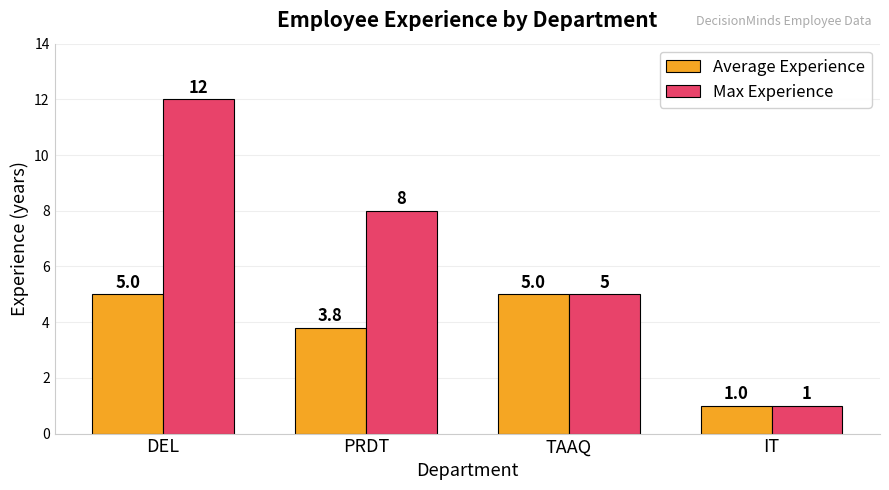

How many data points in Average Experience are less than 5?

2